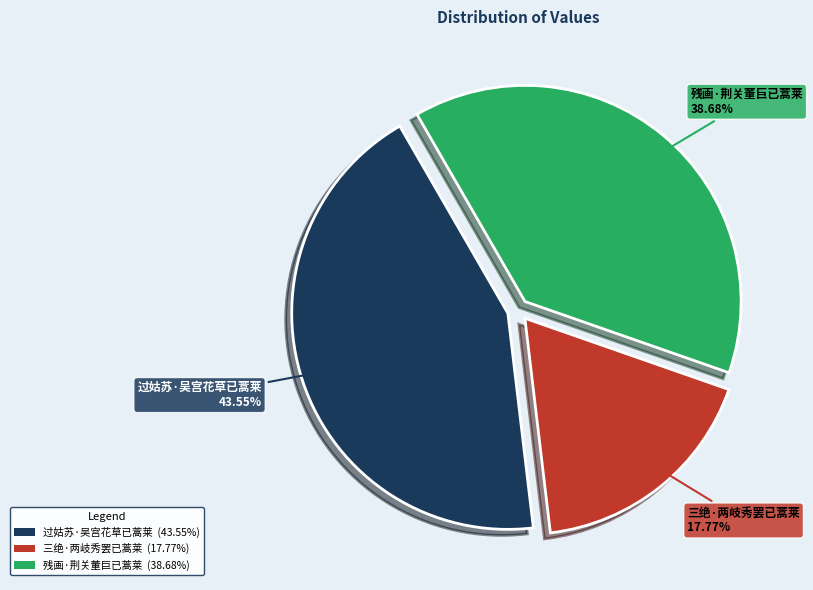

Is it true that 残画·荆关董巨已蒿莱 is 52% of the pie?

False